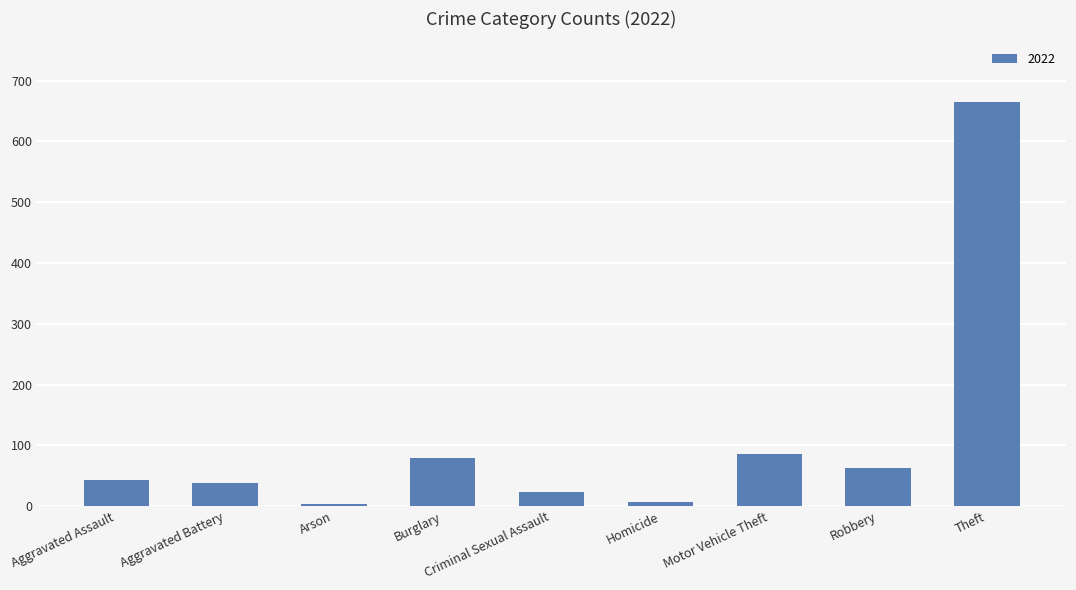

Where is the data nearest to the value 334?

Motor Vehicle Theft